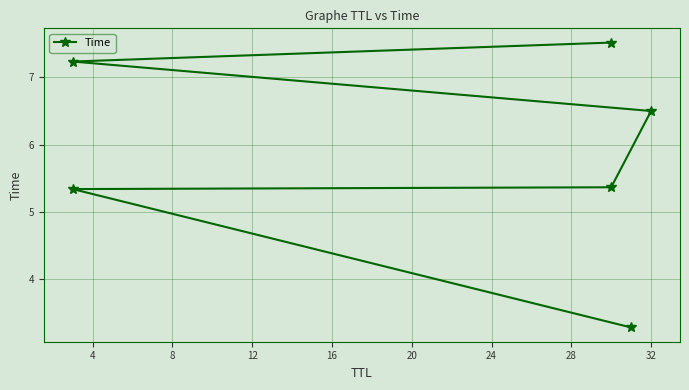

What is the change in value from 4 to 12?

+1.2